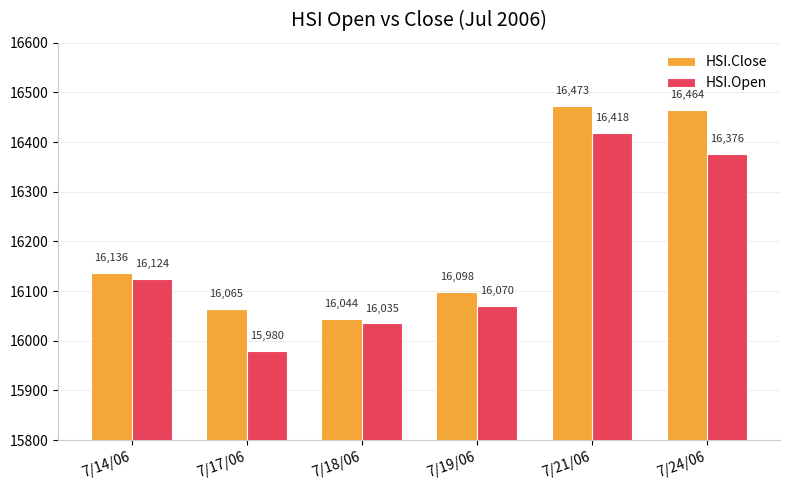

How many data points in HSI.Close are less than 16135?

3